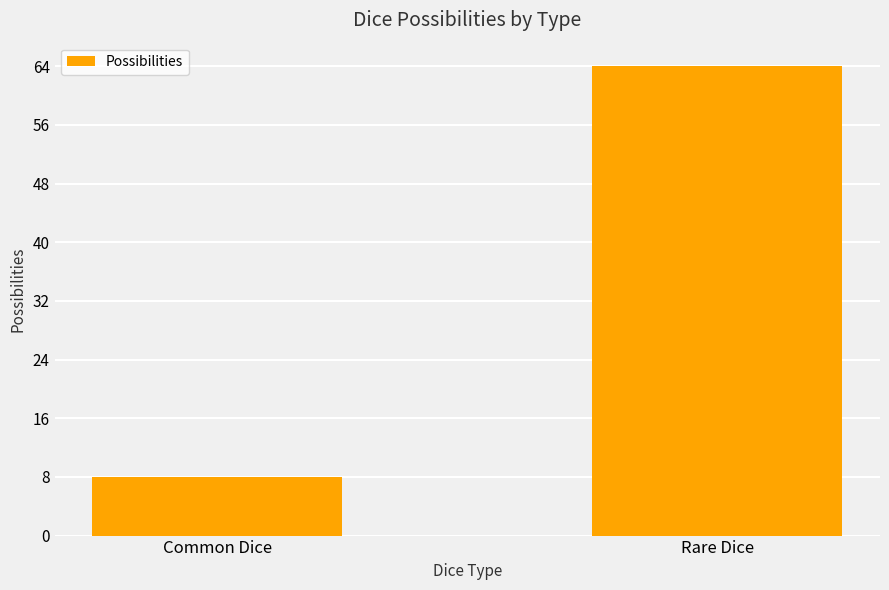

Which has a higher value, Rare Dice or Common Dice?

Rare Dice